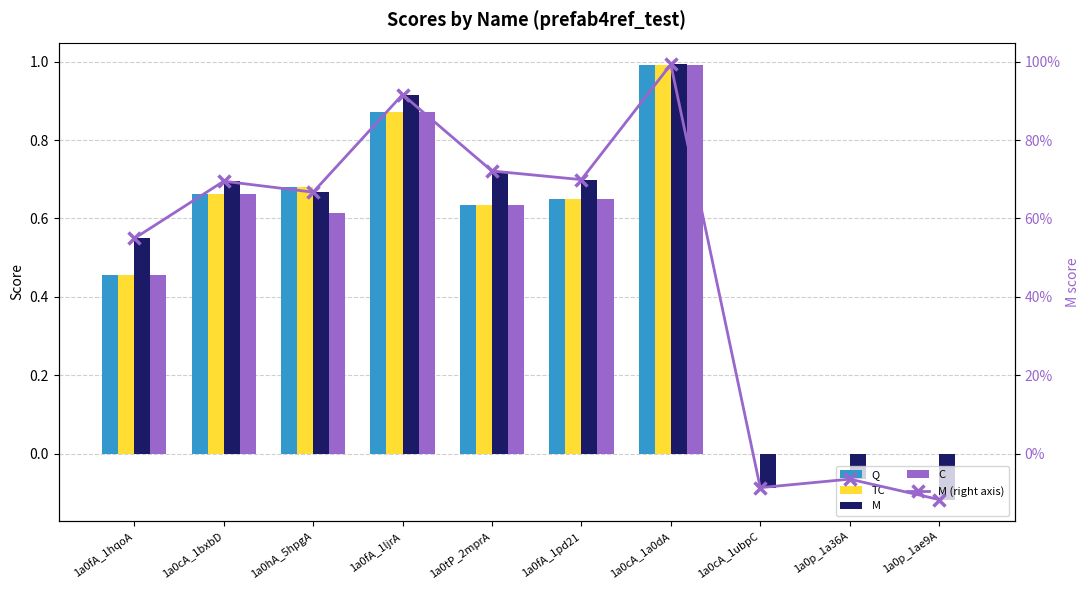

Which series has the largest range (max minus min)?

M